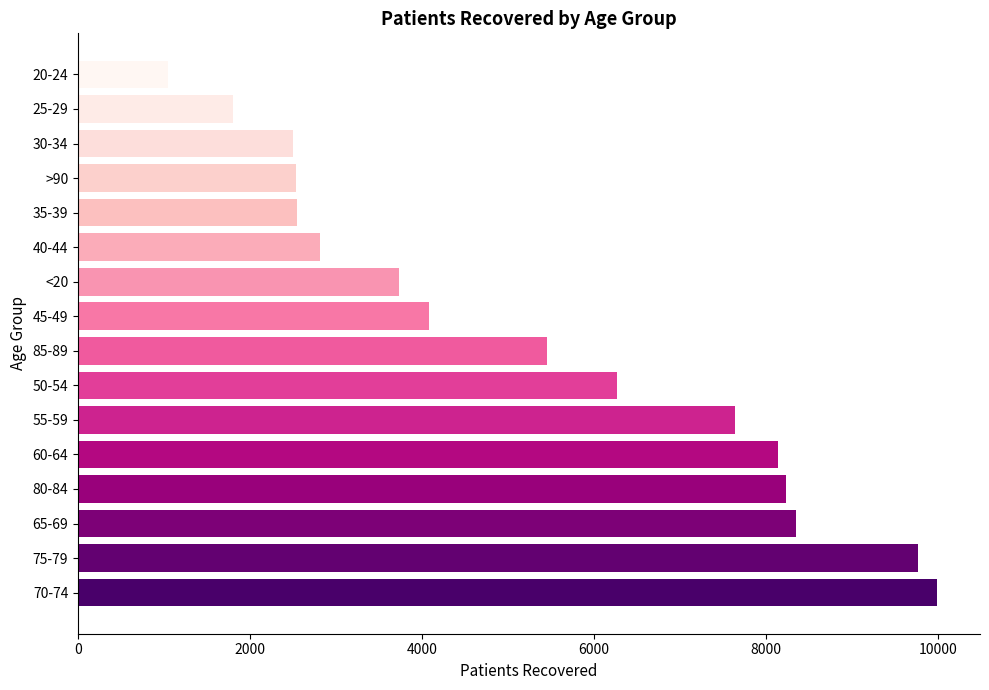

What is the difference between the second highest and second lowest values?

7973